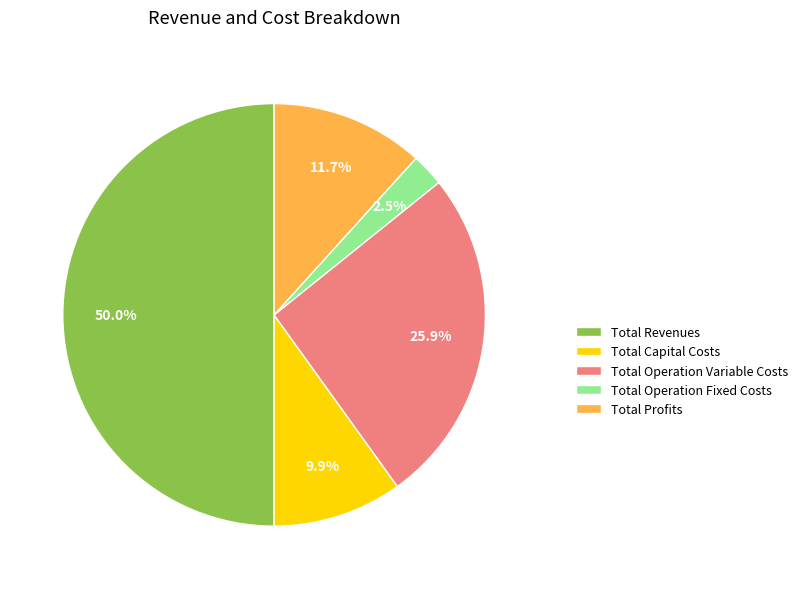

Rank the categories by value from highest to lowest.

Total Revenues, Total Operation Variable Costs, Total Profits, Total Capital Costs, Total Operation Fixed Costs